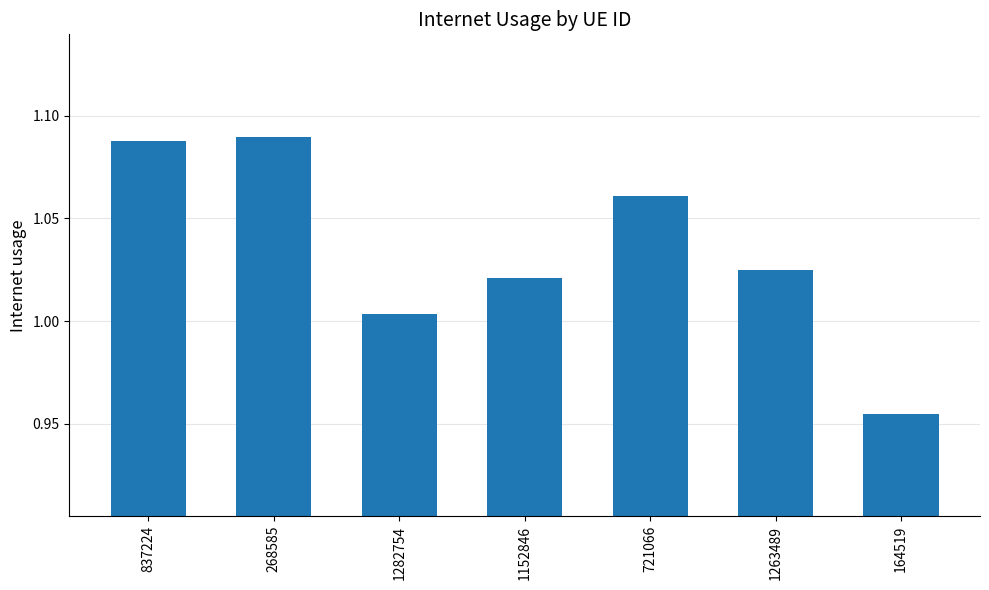

What is the sum of all values?

7.2